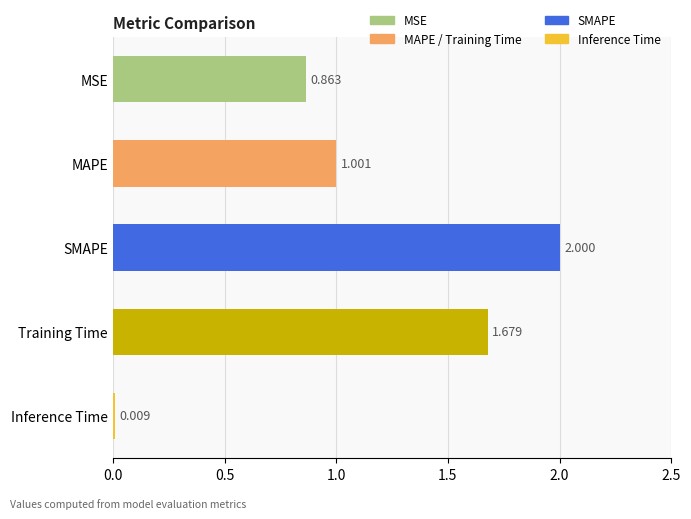

What is the label of the 5th bar from the top?

Inference Time